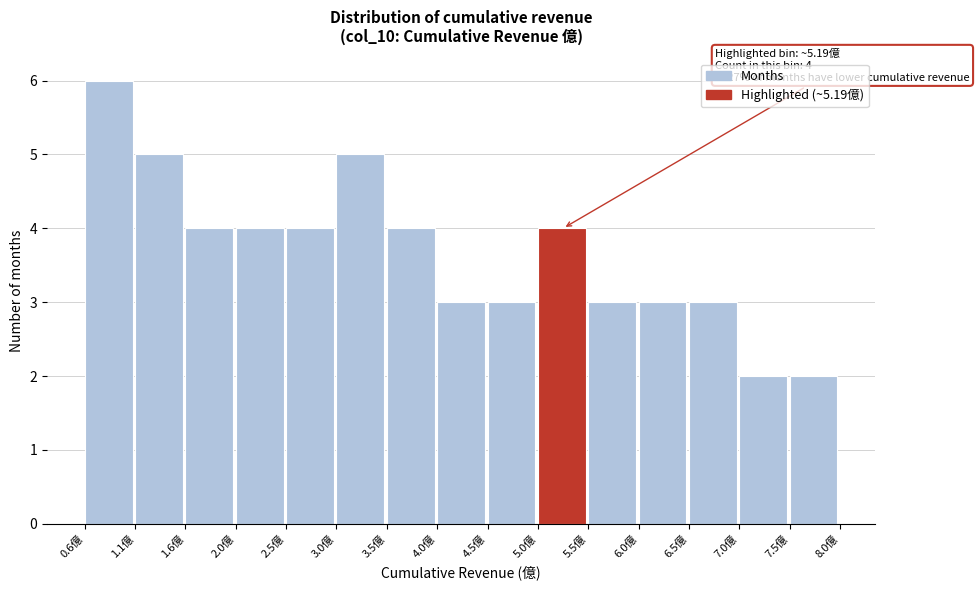

Over which range of the x-axis is the bar tallest?

0.55 to 1.05